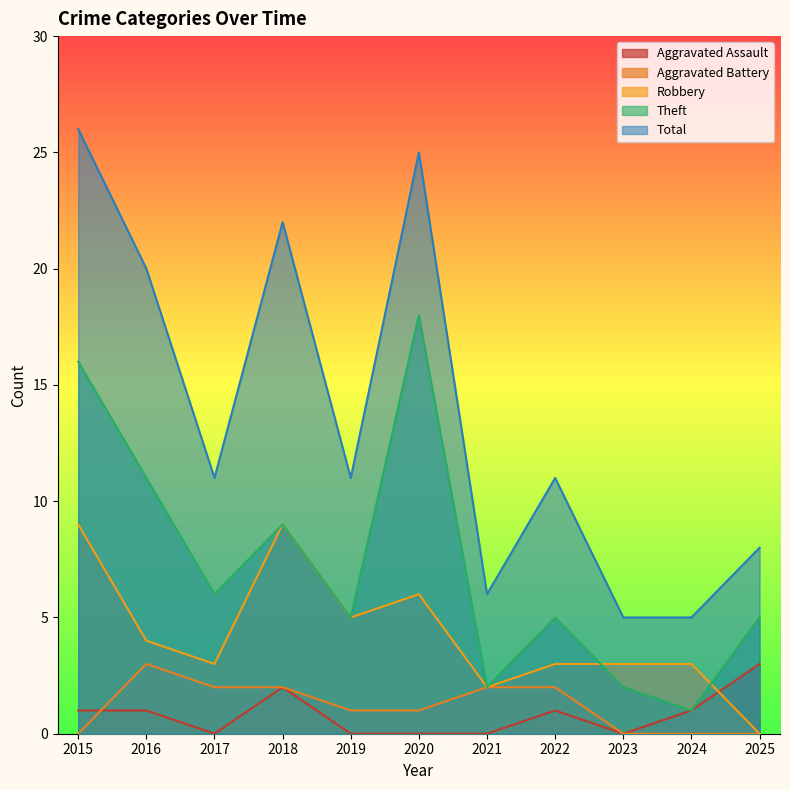

At which label does Robbery reach its peak?

2015